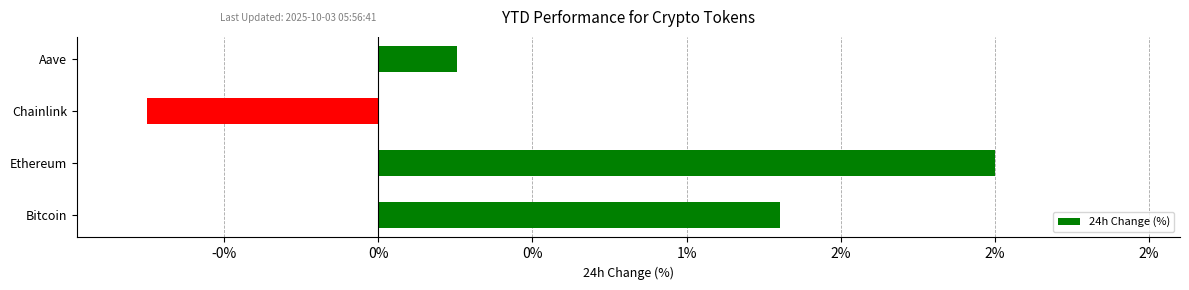

Are the bars grouped side by side (vs. stacked)?

No